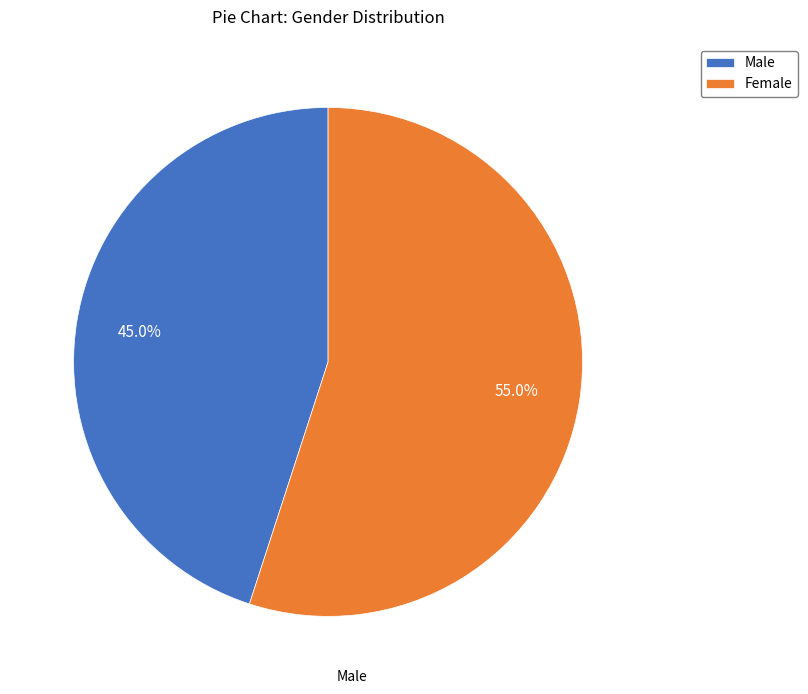

Between Female and Male, which is larger?

Female